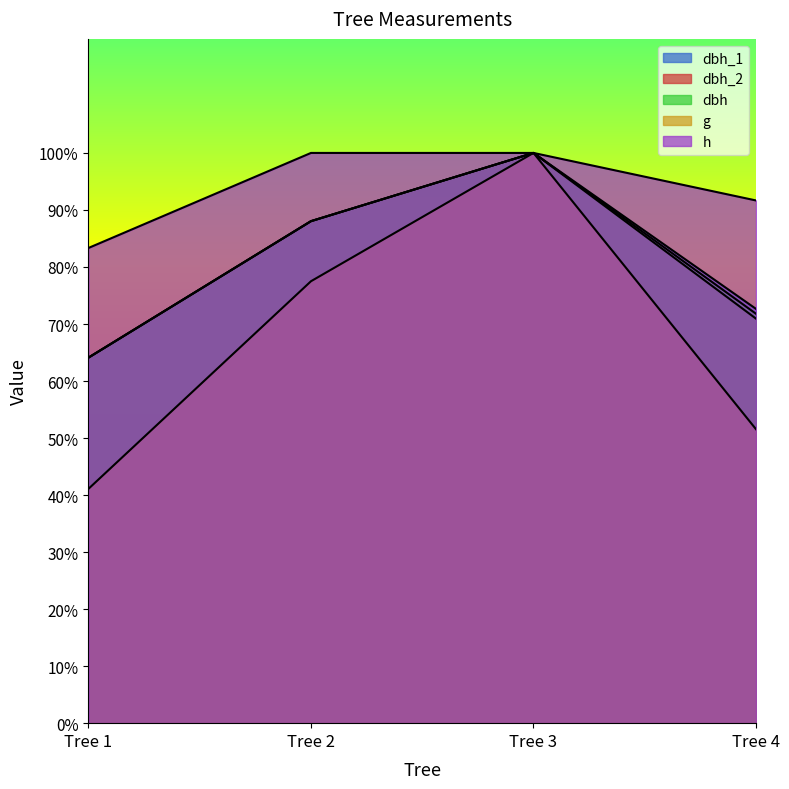

How many series are shown in this chart?

5